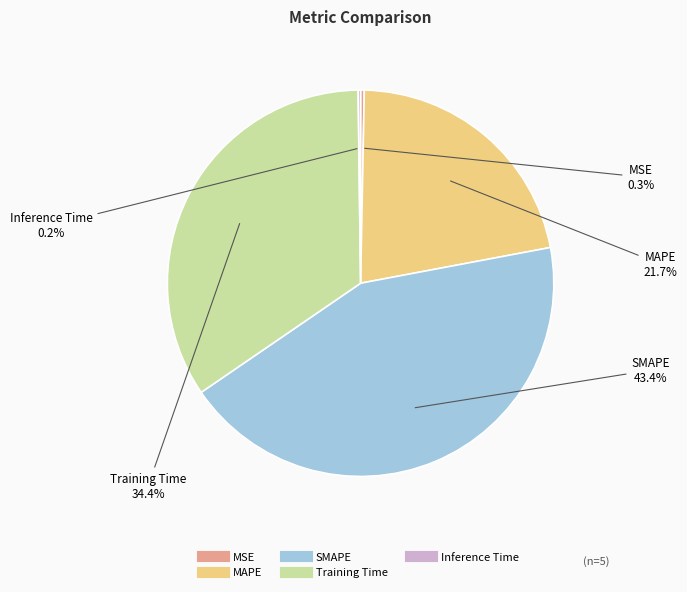

What is the ratio of the value at Training Time to the value at SMAPE?

0.8